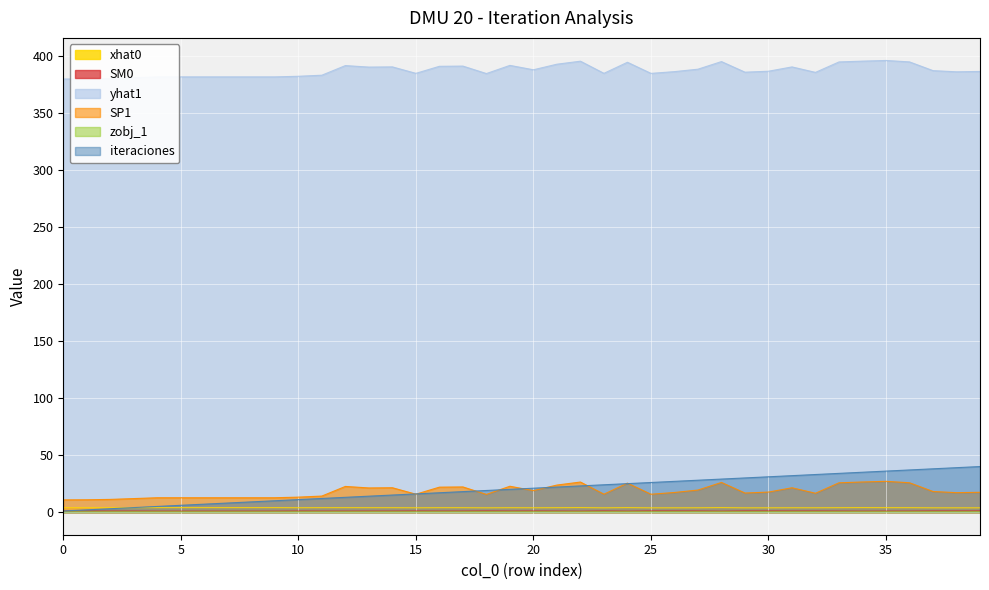

Reading left to right, list all the values displayed in this chart.

xhat0: 3.9	3.9	3.9	3.9	3.9	3.9	3.9	3.9	3.9	3.9	3.9	3.9	3.9	3.9	3.9	3.8	3.9	3.9	3.8	3.9	3.8	3.9	4.0	3.8	3.9	3.8	3.8	3.8	4.0	3.8	3.8	3.8	3.8	3.9	4.0	3.9	3.9	3.8	3.8	3.8
SM0: 0.9	0.9	0.9	0.9	0.8	0.8	0.8	0.8	0.8	0.8	0.9	0.9	0.9	0.9	0.9	1.0	0.9	0.9	1.0	0.9	1.0	0.9	0.8	1.0	0.8	1.0	1.0	1.0	0.8	1.0	1.0	0.9	1.0	0.9	0.8	0.9	0.9	1.0	1.0	1.0
yhat1: 379.9	380.0	380.3	381.0	381.7	381.7	381.7	381.7	381.7	381.7	382.3	383.2	391.7	390.3	390.5	384.8	391.0	391.2	384.7	391.8	388.0	392.9	395.5	384.9	394.6	384.8	386.4	388.5	395.2	385.9	386.7	390.5	385.7	394.9	395.6	396.1	394.9	387.2	386.2	386.5
SP1: 10.8	10.9	11.2	11.9	12.6	12.6	12.6	12.6	12.6	12.6	13.2	14.1	22.5	21.2	21.4	15.7	21.9	22.1	15.5	22.7	18.9	23.8	26.4	15.8	25.5	15.7	17.2	19.4	26.1	16.8	17.6	21.4	16.6	25.7	26.5	27.0	25.8	18.1	17.1	17.4
zobj_1: 0.2	0.2	0.2	0.2	0.2	0.2	0.2	0.2	0.2	0.2	0.2	0.2	0.2	0.2	0.2	0.2	0.2	0.2	0.3	0.3	0.3	0.3	0.3	0.3	0.3	0.3	0.3	0.3	0.3	0.3	0.3	0.3	0.3	0.3	0.3	0.3	0.3	0.3	0.3	0.3
iteraciones: 1.0	2.0	3.0	4.0	5.0	6.0	7.0	8.0	9.0	10.0	11.0	12.0	13.0	14.0	15.0	16.0	17.0	18.0	19.0	20.0	21.0	22.0	23.0	24.0	25.0	26.0	27.0	28.0	29.0	30.0	31.0	32.0	33.0	34.0	35.0	36.0	37.0	38.0	39.0	40.0